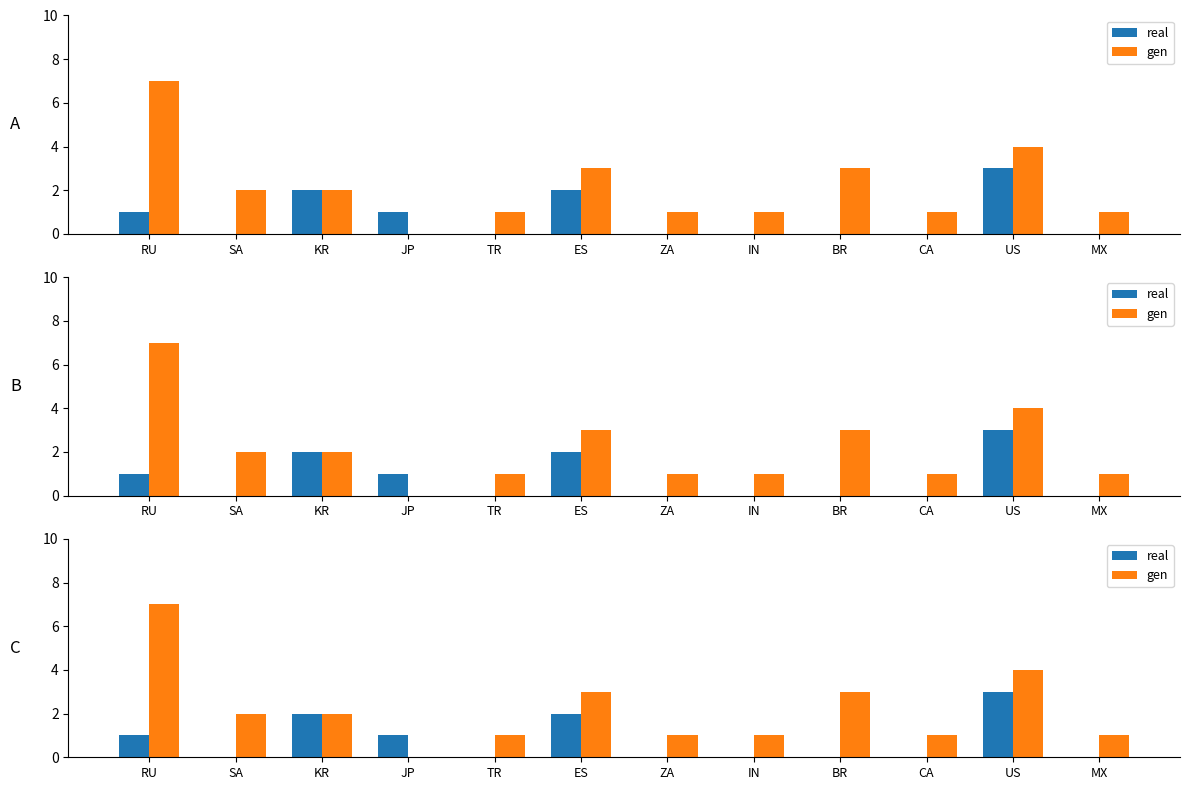

Which series has the largest total across all categories?

gen